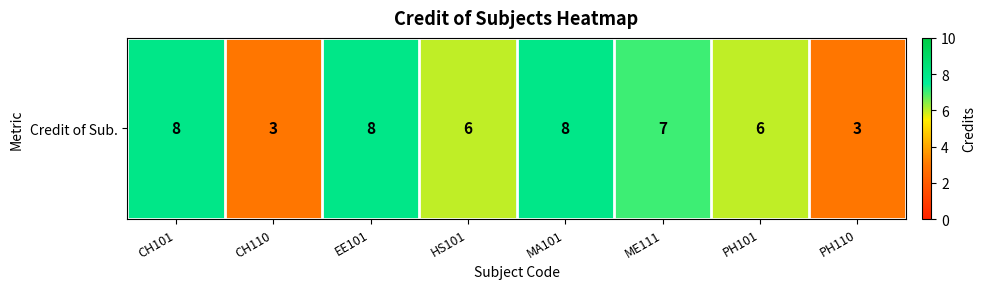

Reading right to left, extract all data points from this chart.

3	6	7	8	6	8	3	8